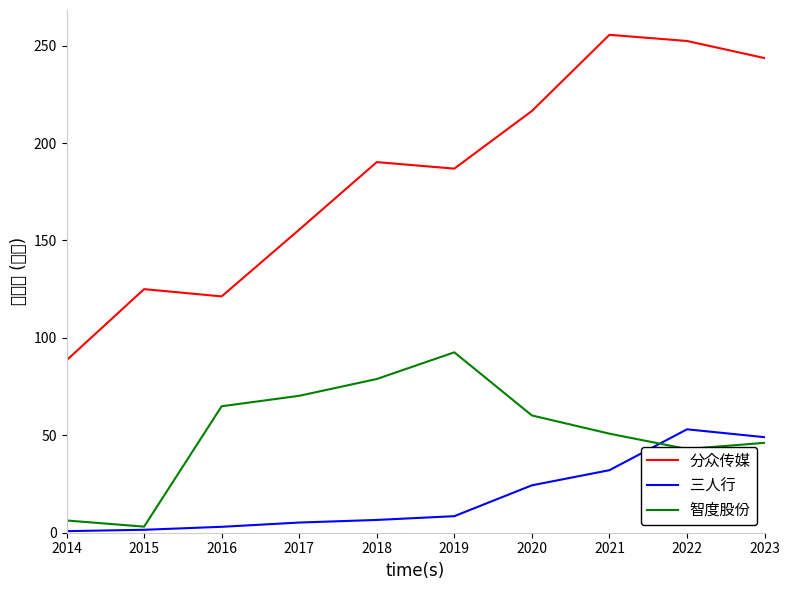

Does the chart display data point markers on the line(s)?

No